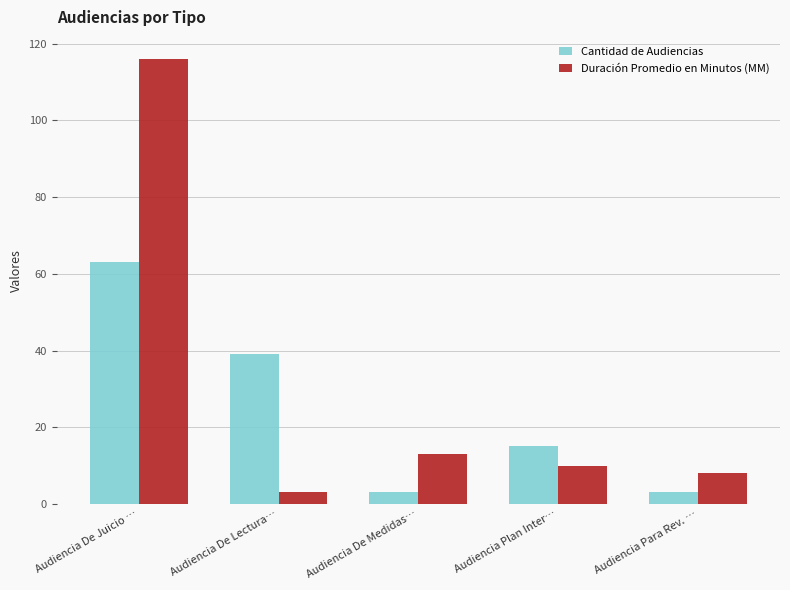

Reading left to right, list all the values displayed in this chart.

Cantidad de Audiencias: 63	39	3	15	3
Duración Promedio en Minutos (MM): 116	3	13	10	8